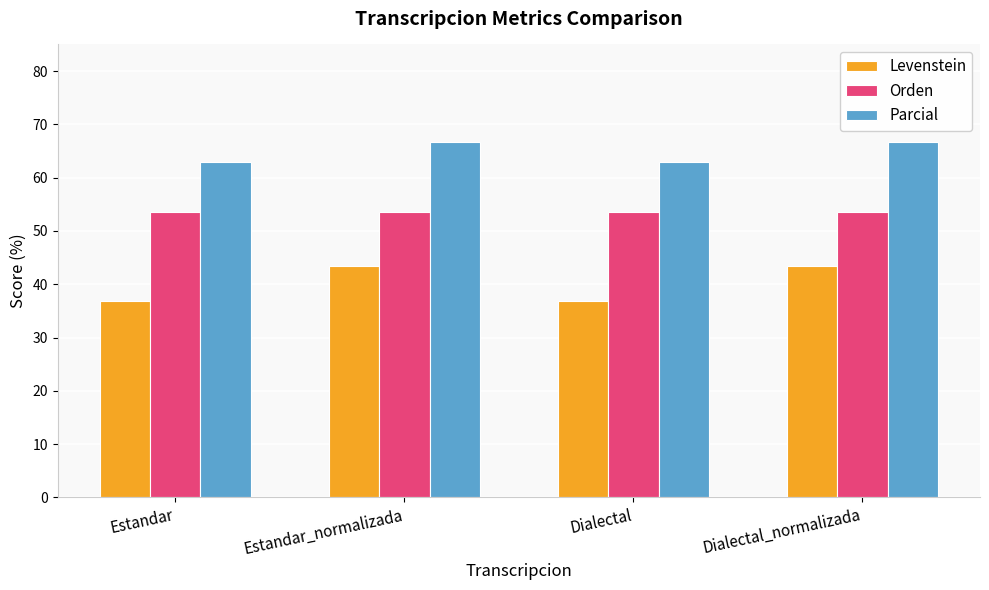

What position from the left is Estandar?

1